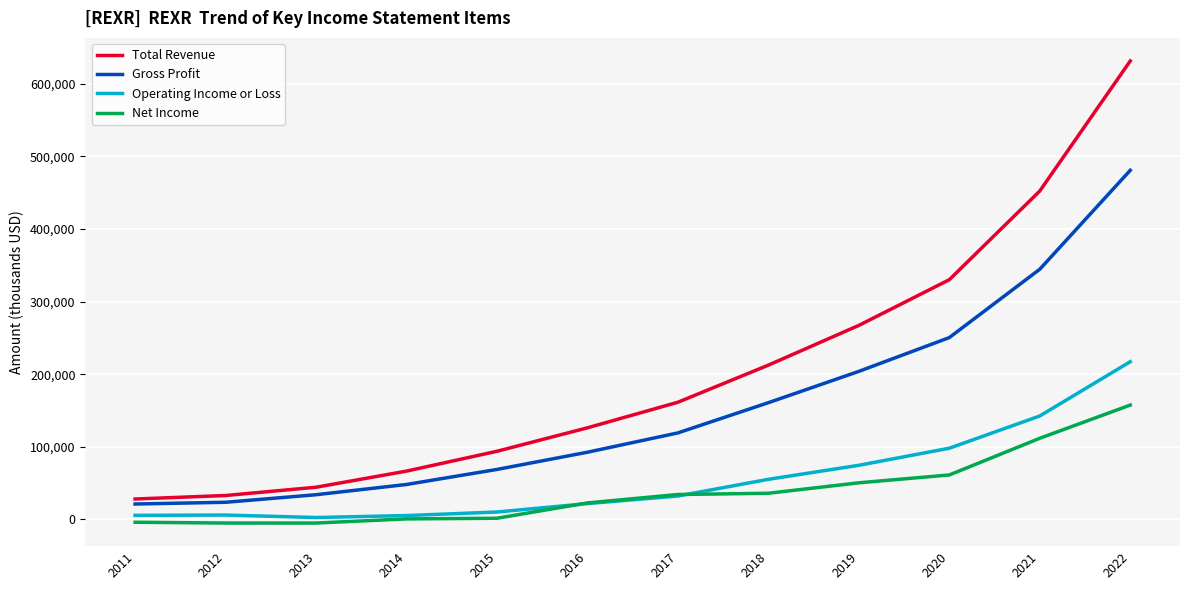

Between 2016 and 2021, which series saw the biggest shift?

Total Revenue